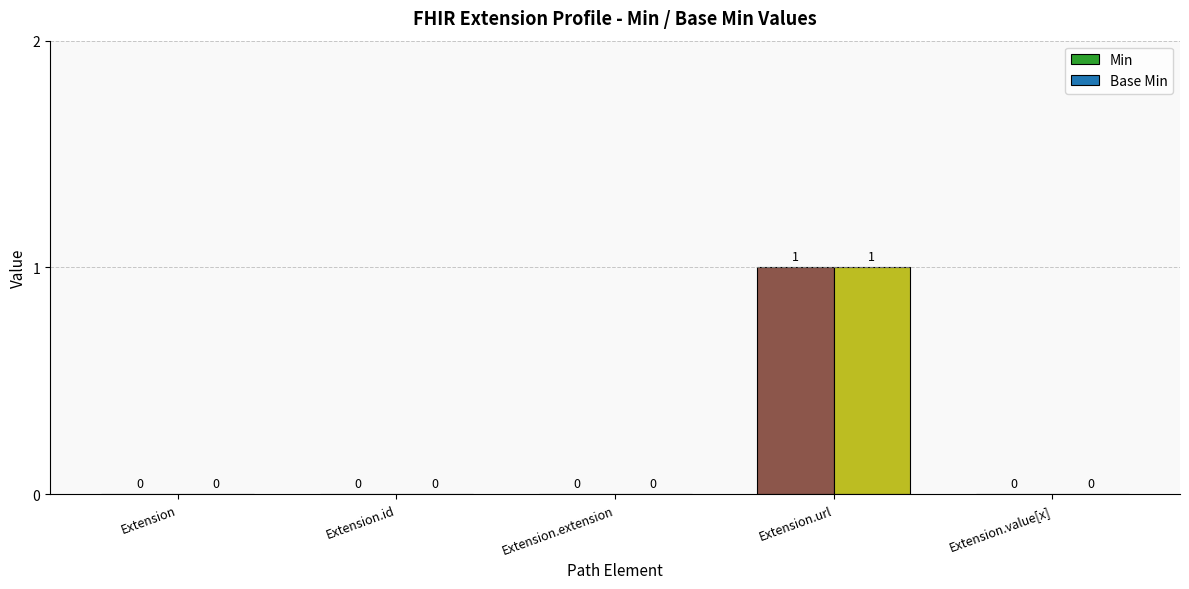

What is the sum of all Base Min values?

1